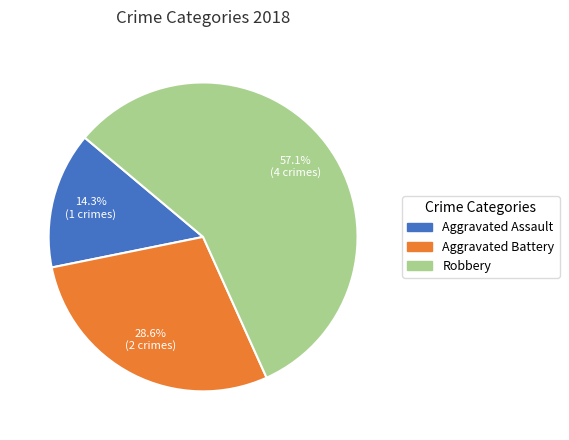

How many segments does this pie chart have?

3